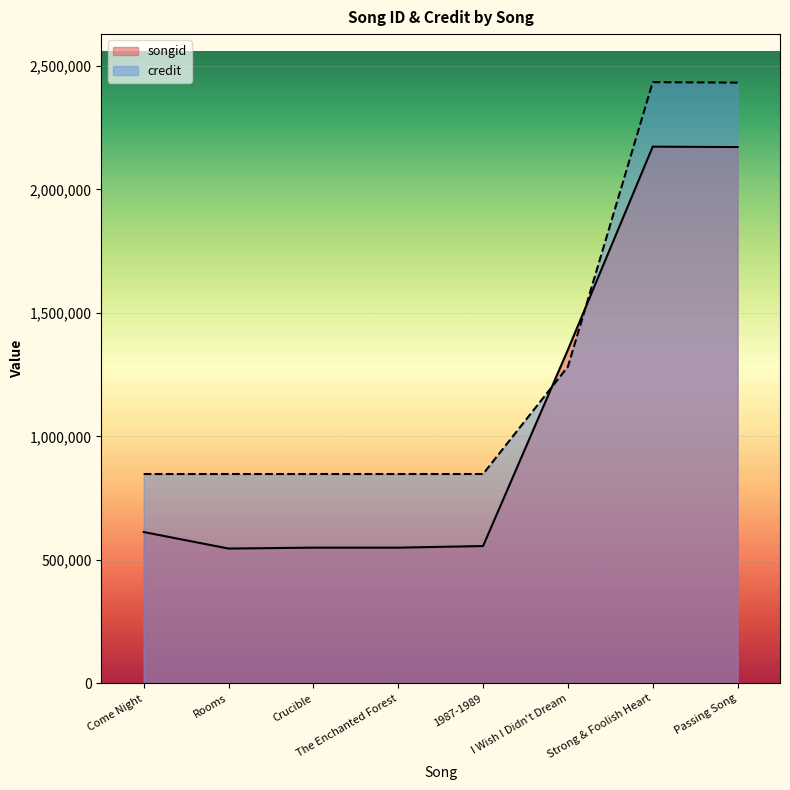

After their last crossing, which series has the higher values: songid or credit?

credit